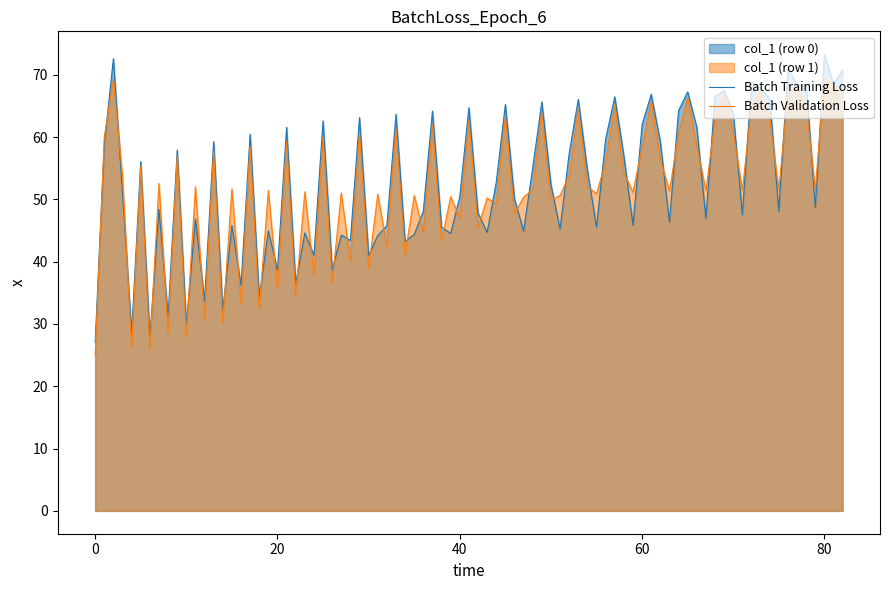

Rank the series by their maximum value, from lowest to highest.

Batch Validation Loss, Batch Training Loss